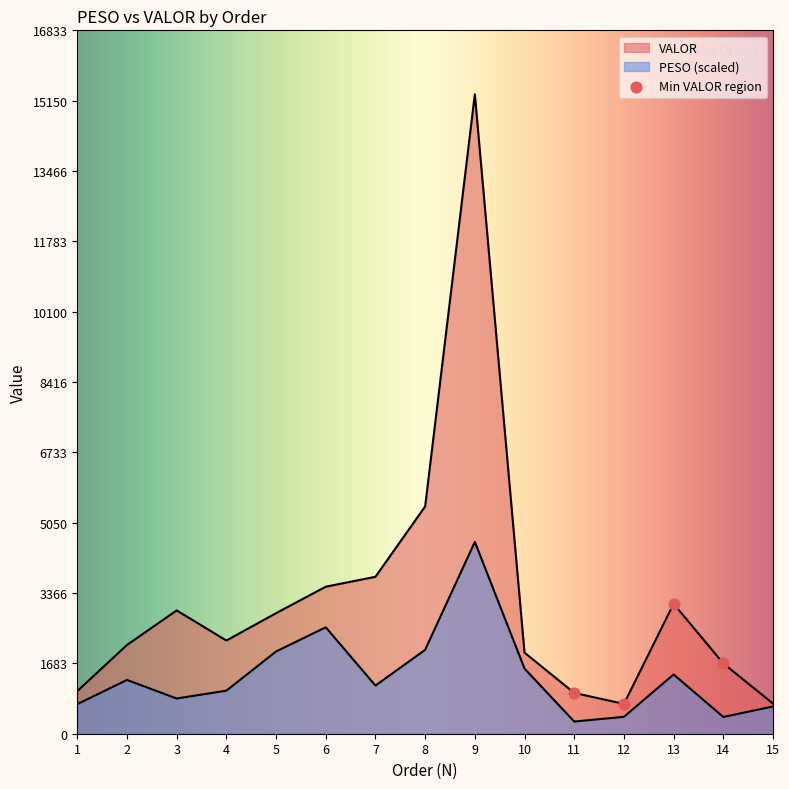

Which series contains the highest Y value?

VALOR